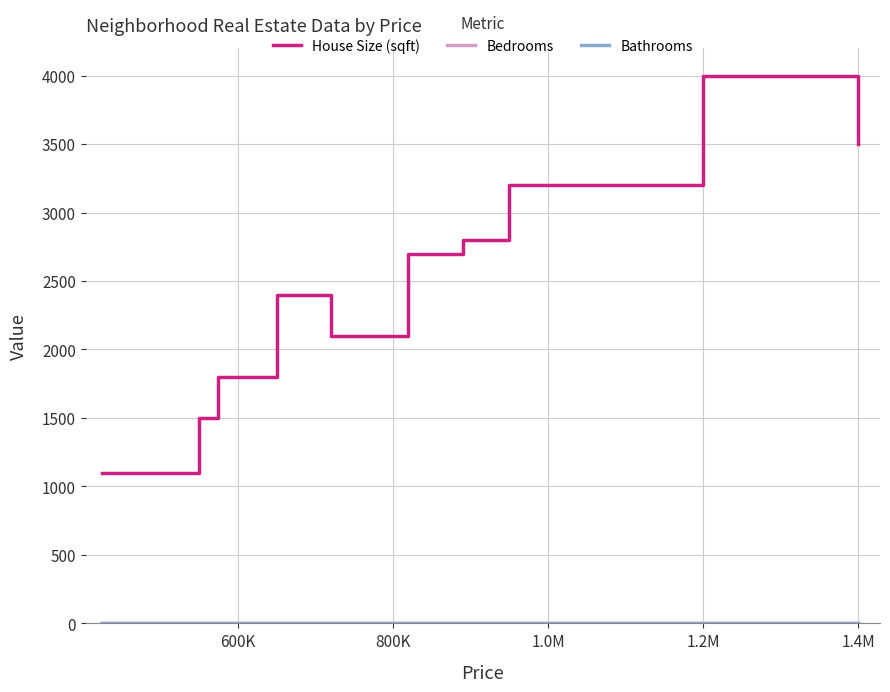

Which series has the largest total across all categories?

House Size (sqft)